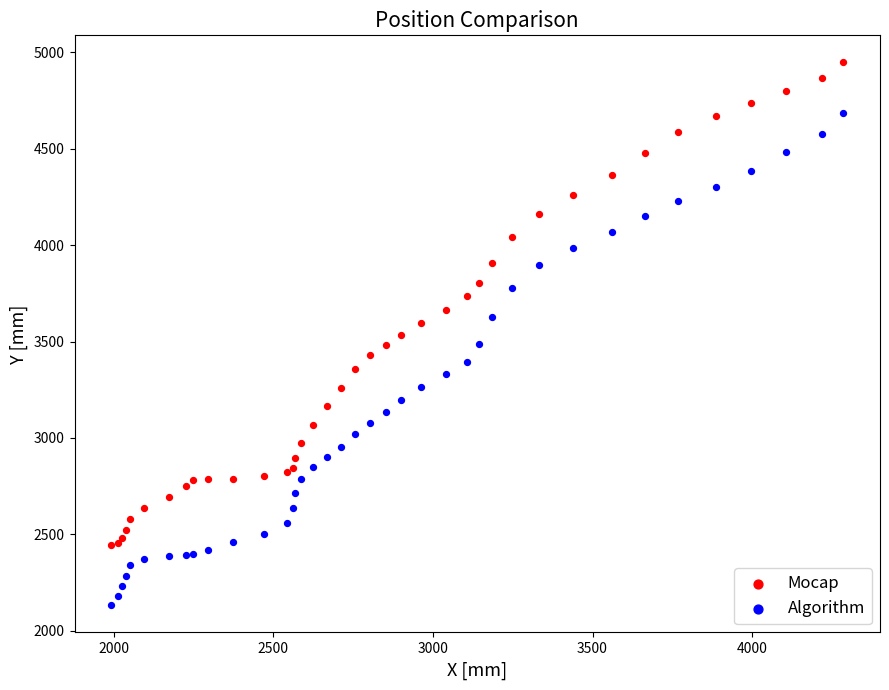

Which series reaches the minimum Y coordinate?

Algorithm